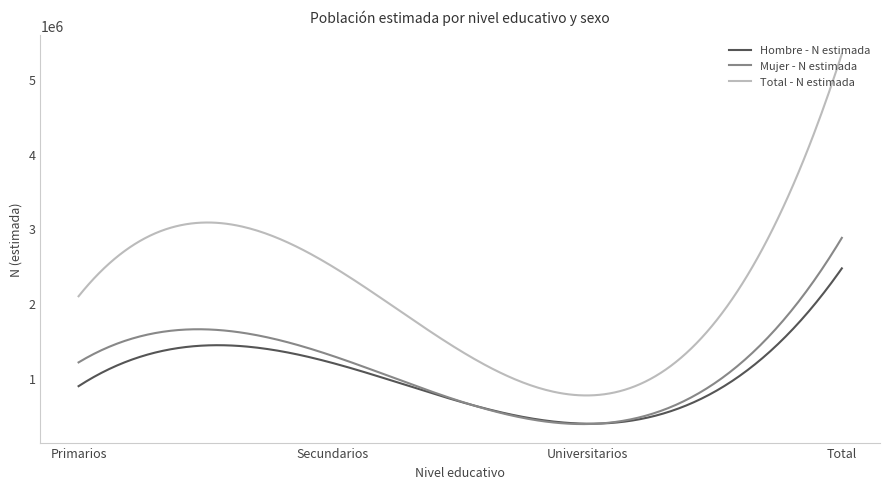

Which series has the largest total across all categories?

Total - N estimada